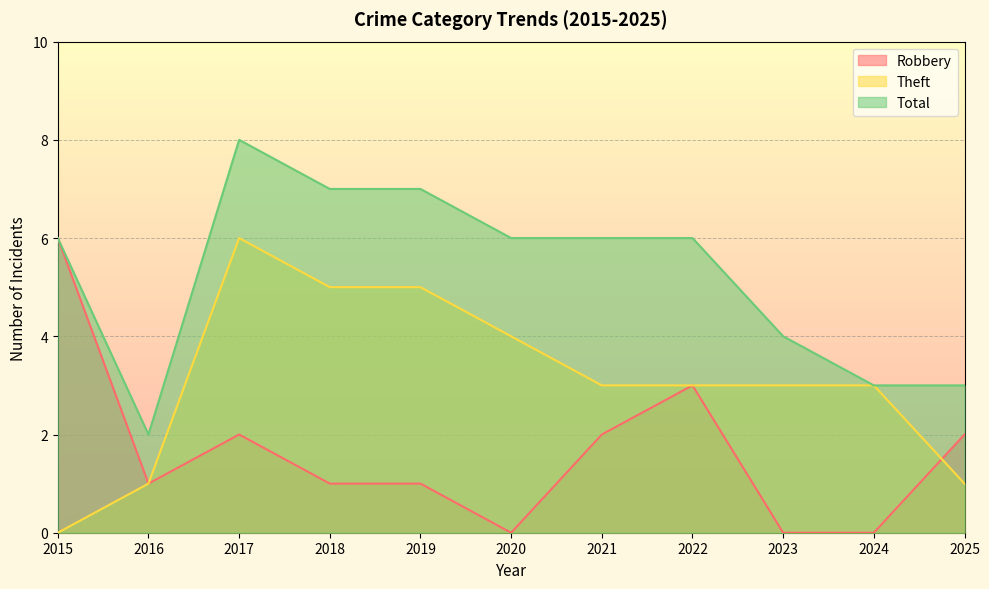

Which series has the widest spread of values?

Robbery